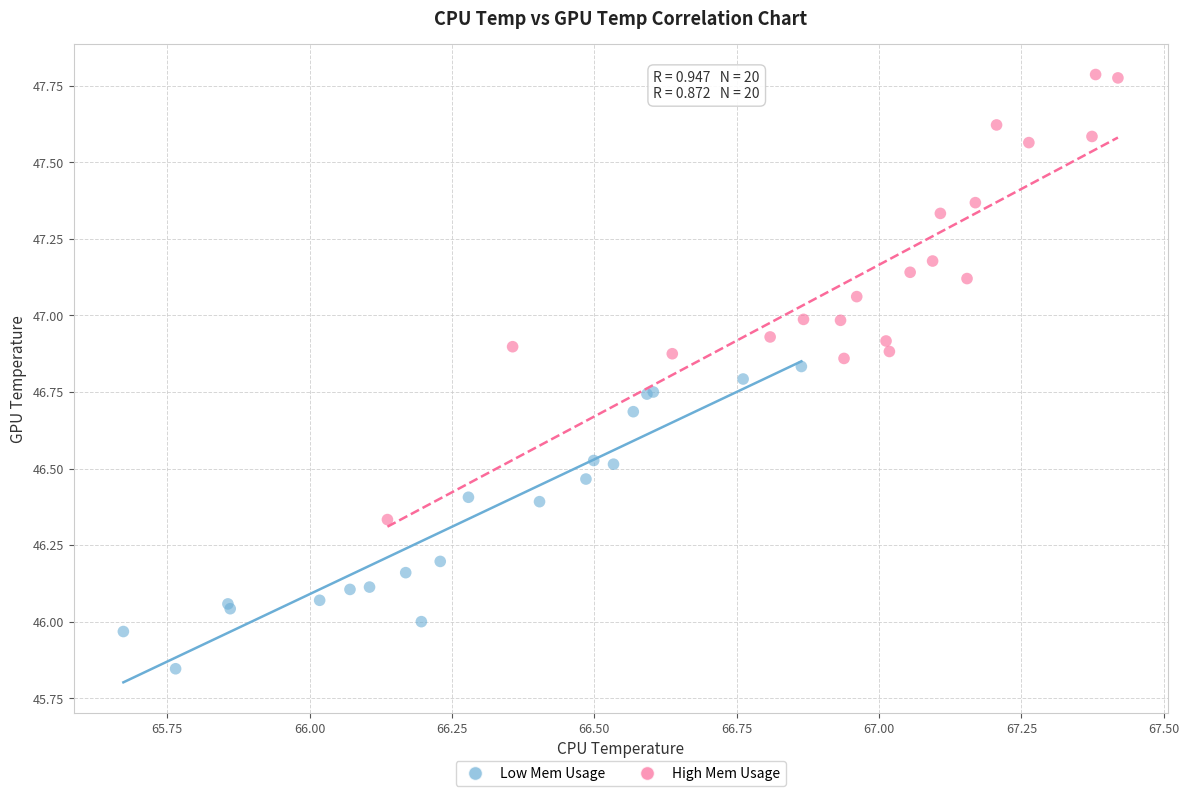

Which series reaches the maximum Y coordinate?

High Mem Usage